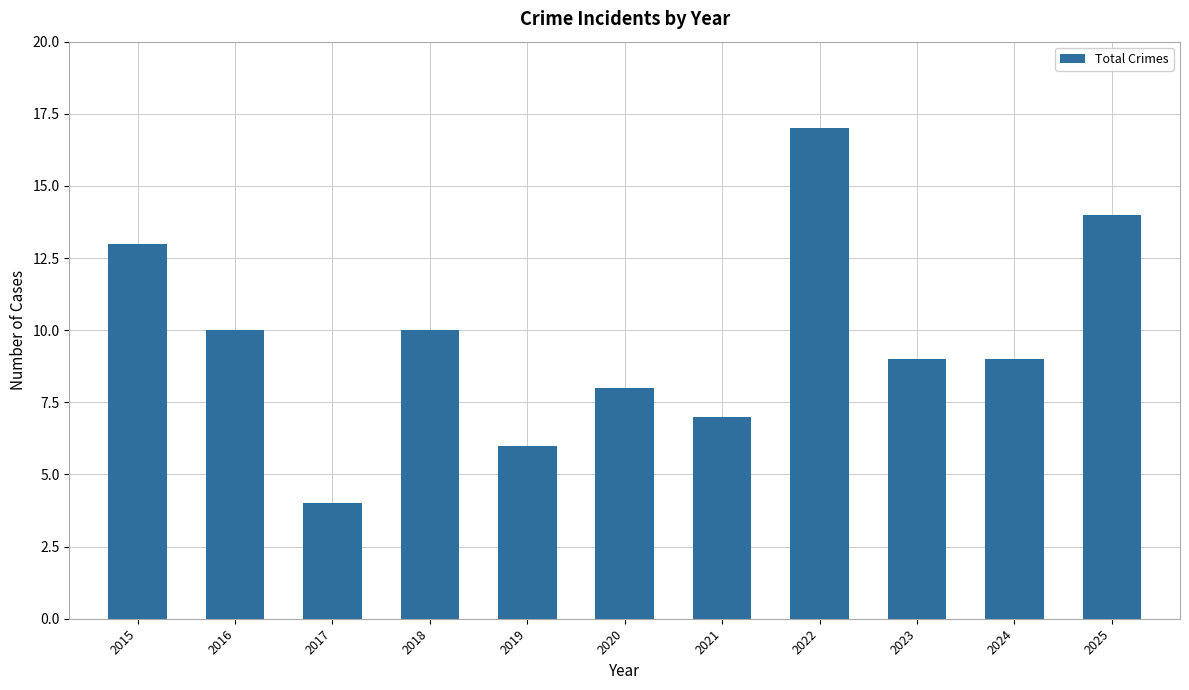

How many series are shown in this chart?

1